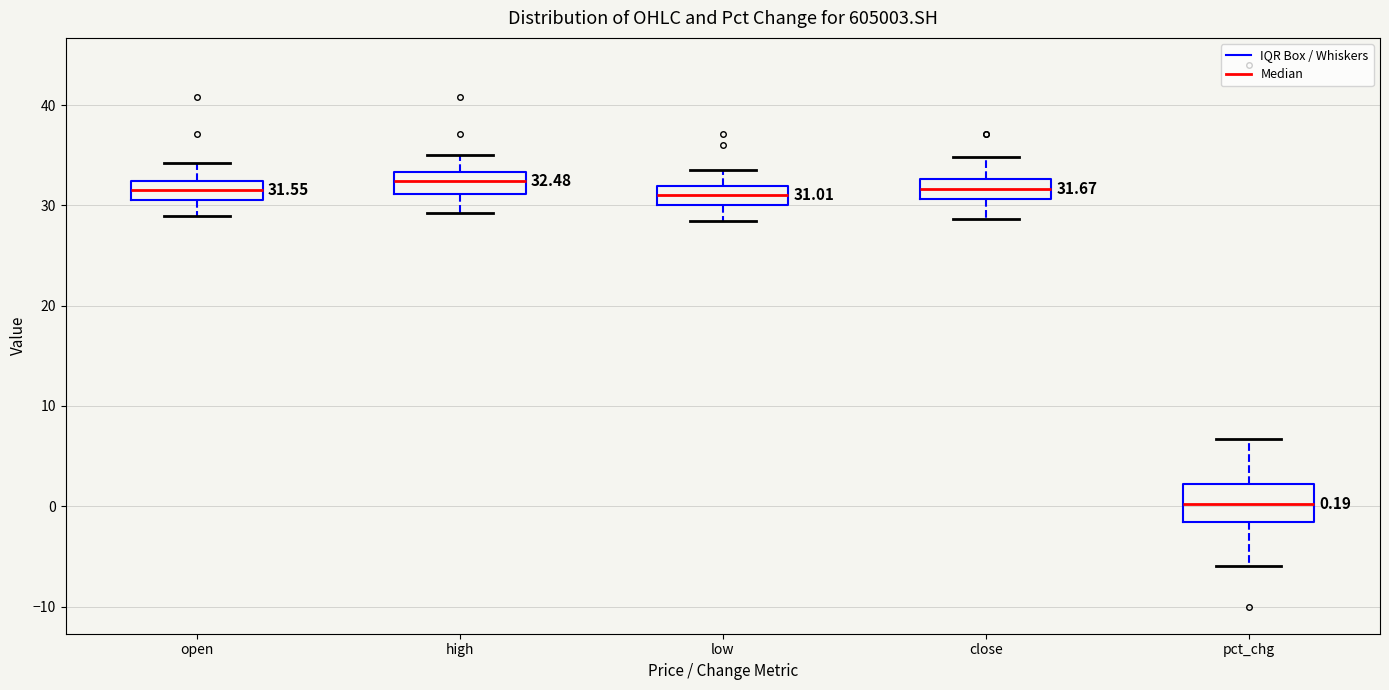

Comparing the boxes themselves (not the whiskers), which one is the tallest?

pct_chg